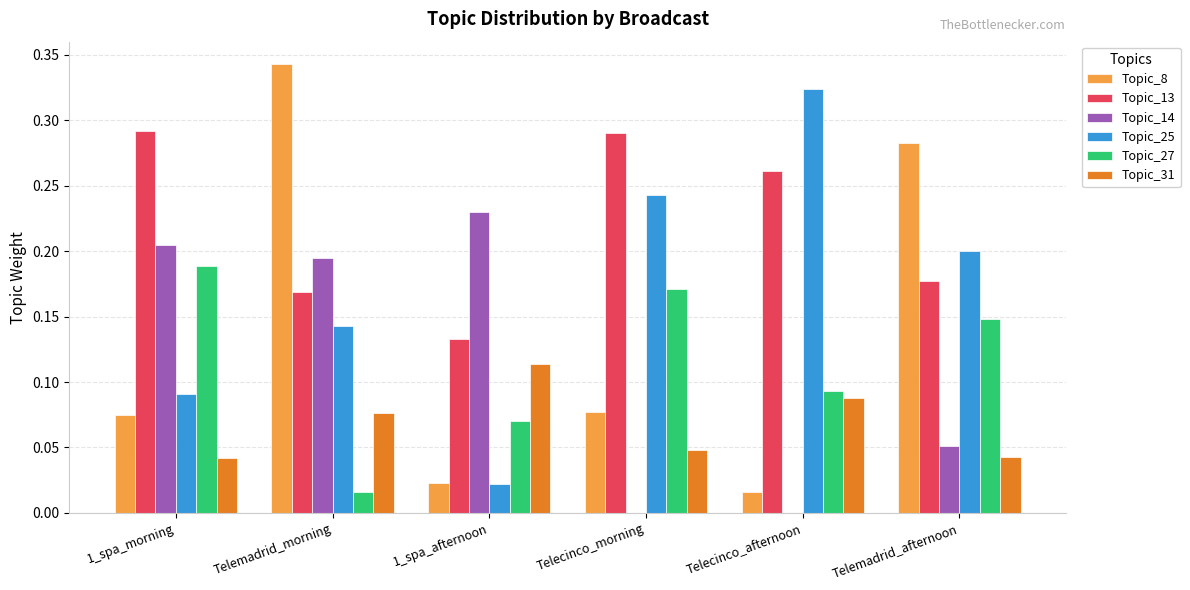

Which label corresponds to the largest value in the chart?

Telemadrid_morning